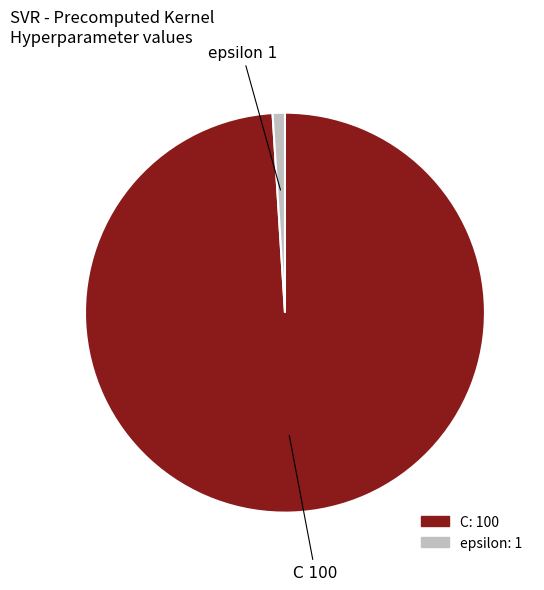

True or false: C accounts for 99% of the total.

True